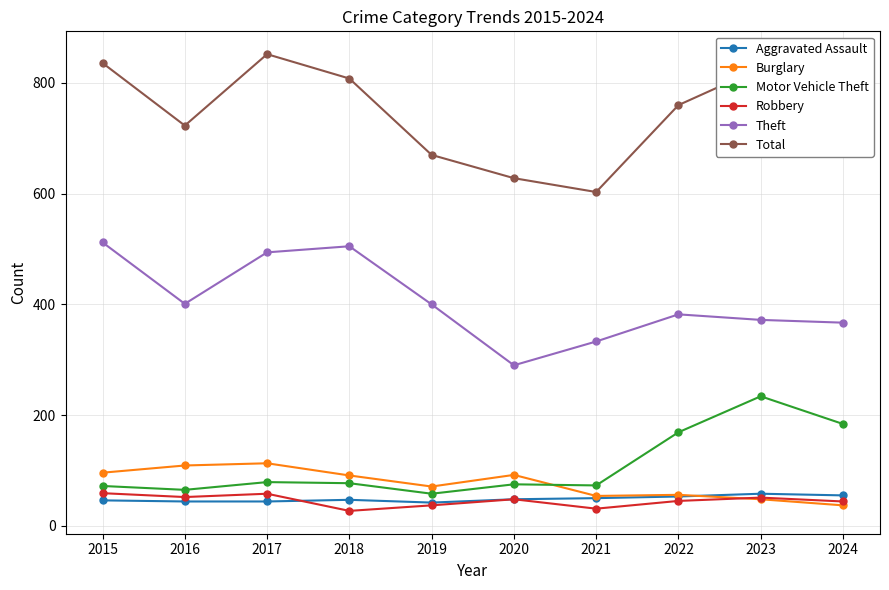

True or false: Total and Theft intersect in this chart.

False